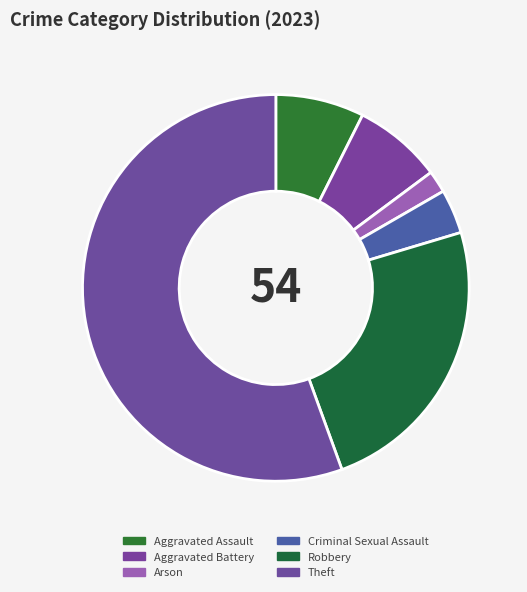

What is the largest slice in the pie chart?

Theft